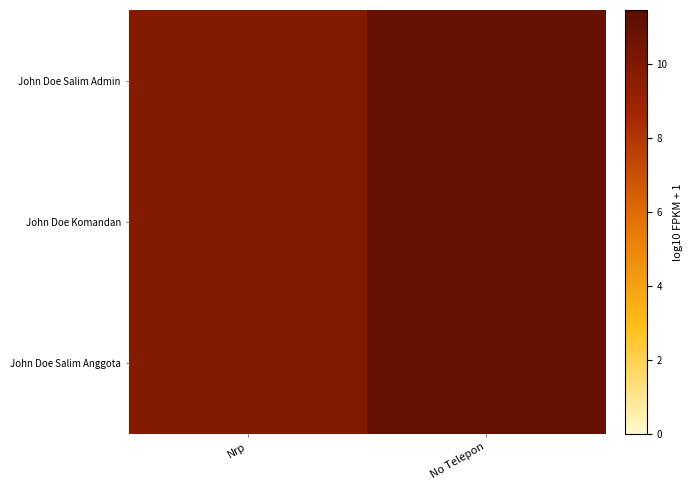

Reading left to right, transcribe all the data shown in this chart.

John Doe Salim Admin: Nrp=9.9	No Telepon=10.9
John Doe Komandan: Nrp=9.9	No Telepon=10.9
John Doe Salim Anggota: Nrp=9.9	No Telepon=10.9